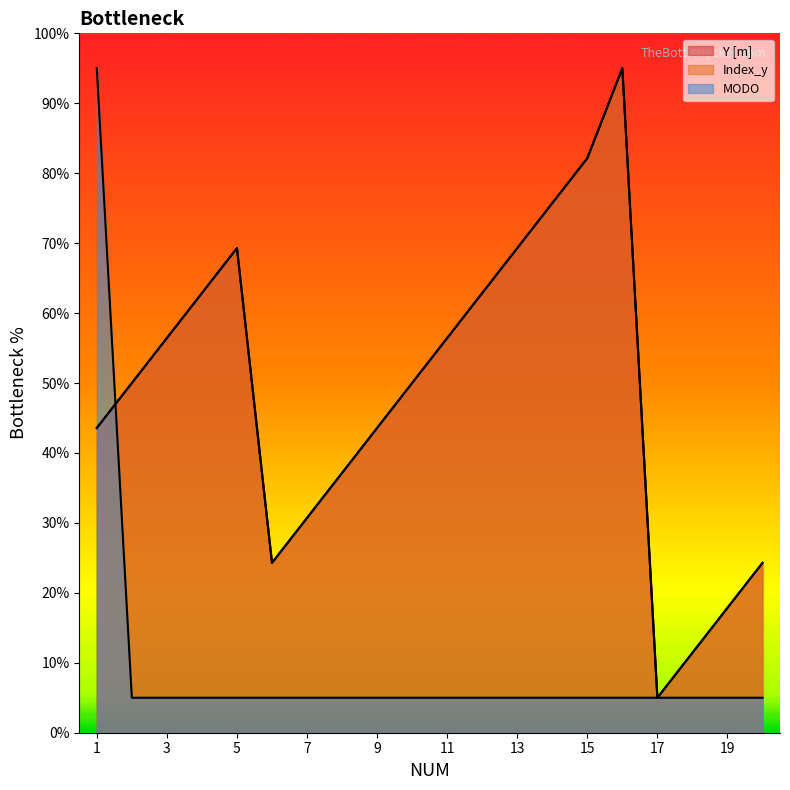

Reading left to right, transcribe all the data shown in this chart.

Y [m]: 43.6	50.0	56.4	62.9	69.3	24.3	30.7	37.1	43.6	50.0	56.4	62.9	69.3	75.7	82.1	95.0	5.0	11.4	17.9	24.3
Index_y: 43.6	50.0	56.4	62.9	69.3	24.3	30.7	37.1	43.6	50.0	56.4	62.9	69.3	75.7	82.1	95.0	5.0	11.4	17.9	24.3
MODO: 95.0	5.0	5.0	5.0	5.0	5.0	5.0	5.0	5.0	5.0	5.0	5.0	5.0	5.0	5.0	5.0	5.0	5.0	5.0	5.0